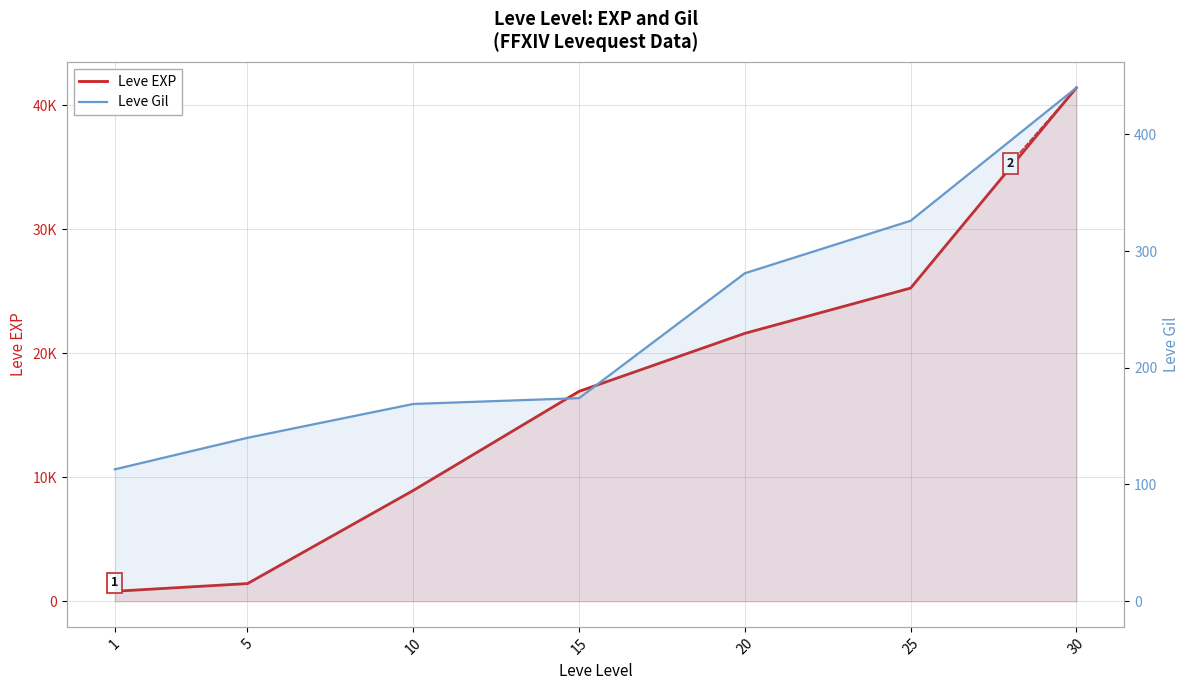

Reading left to right, what are all the values shown in this chart?

Leve EXP: 800	1420	8930	16920	21600	25250	41410
Leve Gil: 113	140	169	174	281	326	440